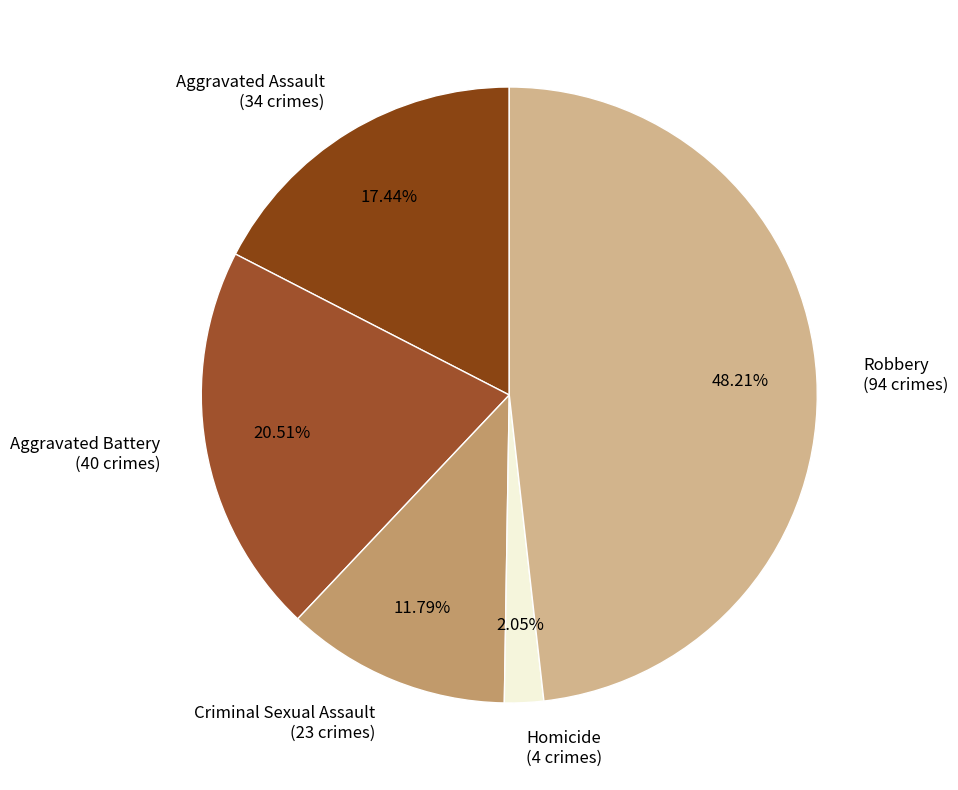

Is Homicide the majority of the pie?

No